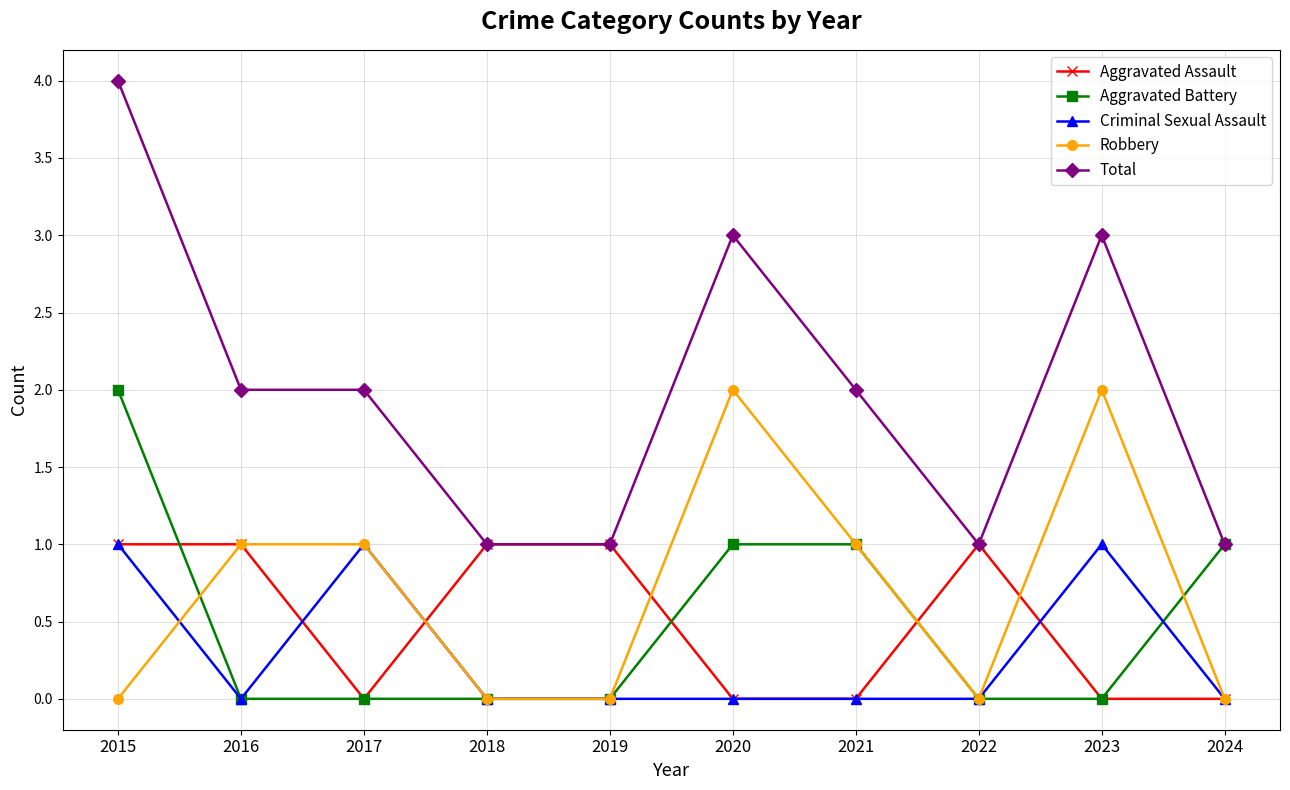

How many categories are shown in the chart?

10